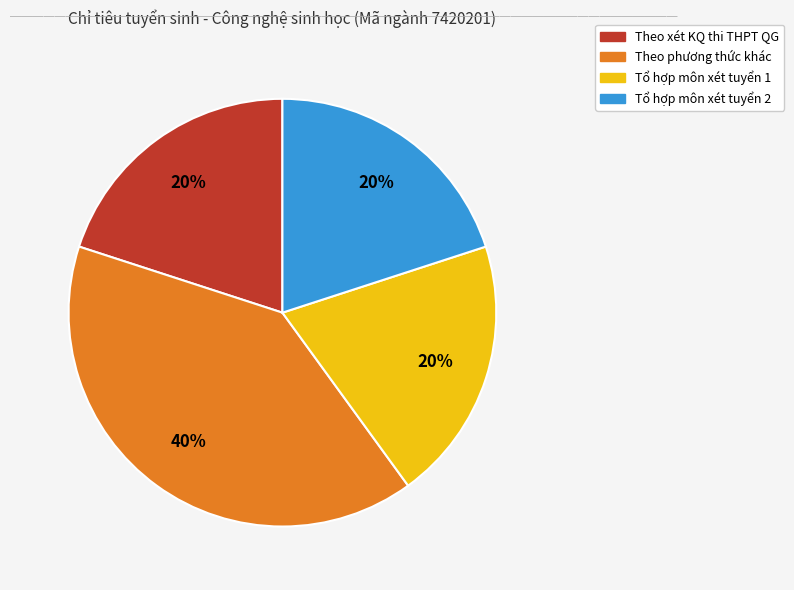

Does any single category account for the majority?

No